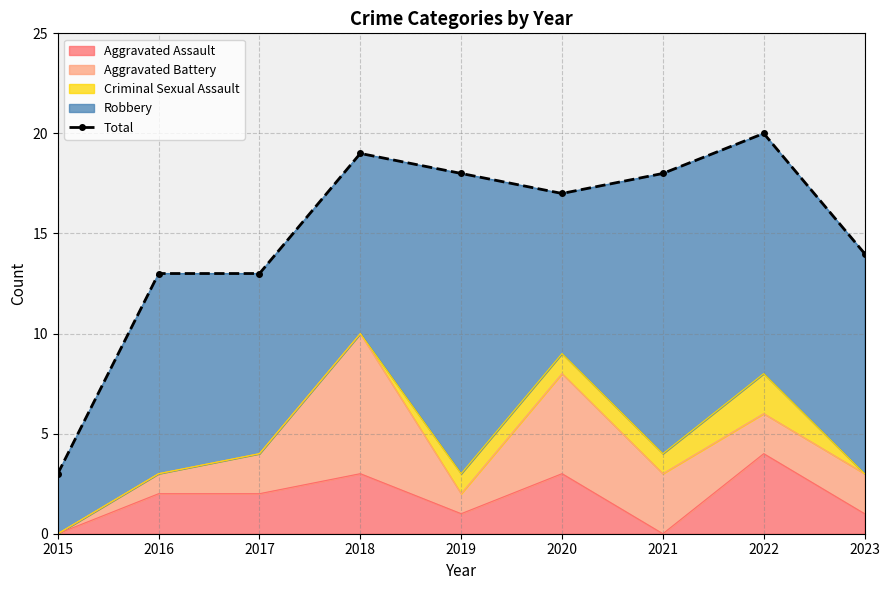

Which has a higher value, 2018 or 2023?

2018